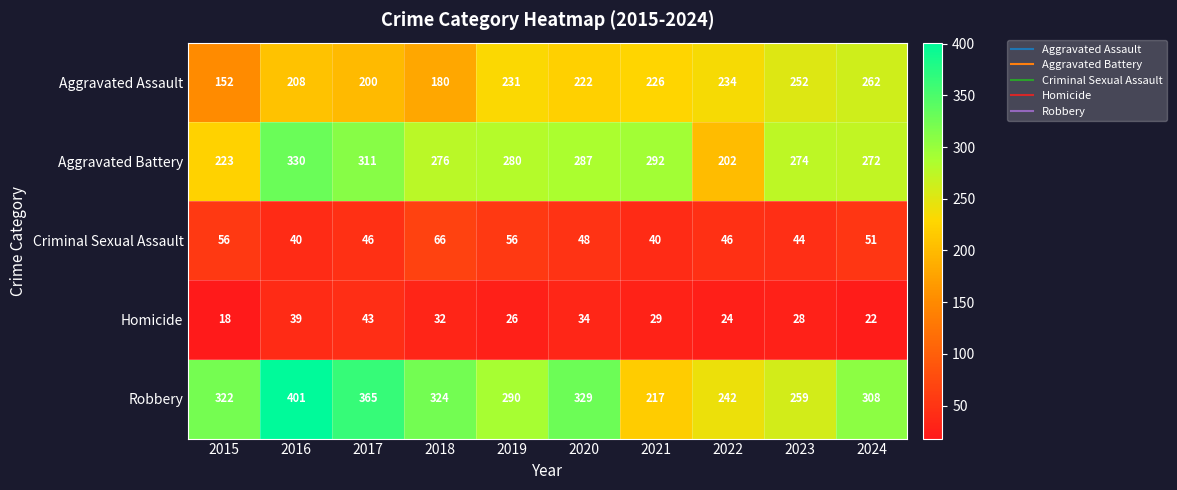

At how many categories does at least one series exceed 56?

10